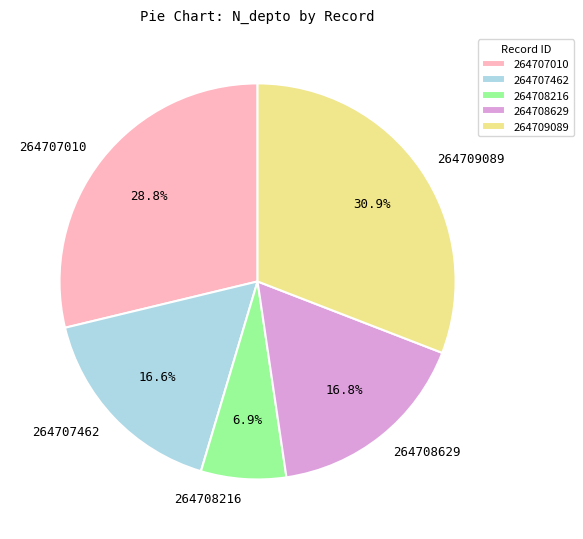

Is it true that 264709089 is 21% of the pie?

False